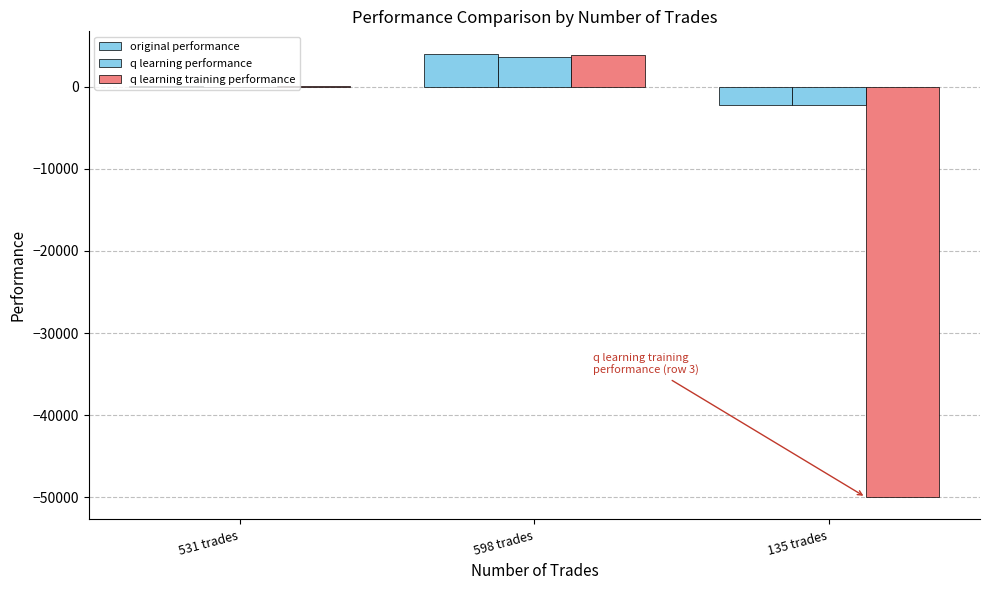

What is the highest value of the q learning performance series?

3683.0